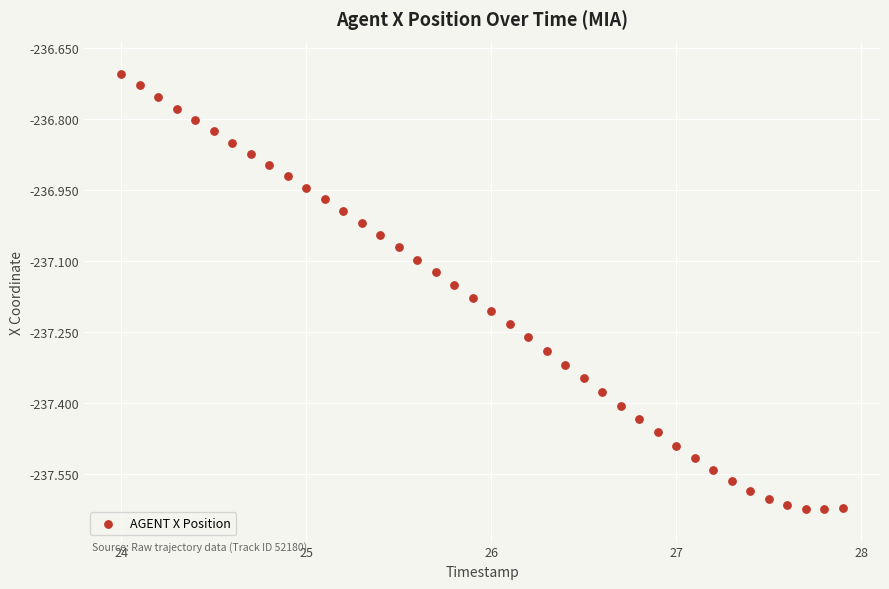

What is the range of Y values (max minus min)?

0.9